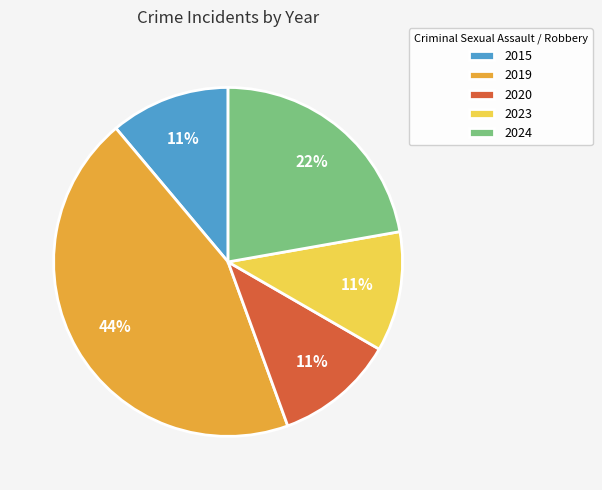

What percentage is the 2015 slice, to the nearest percent?

11%